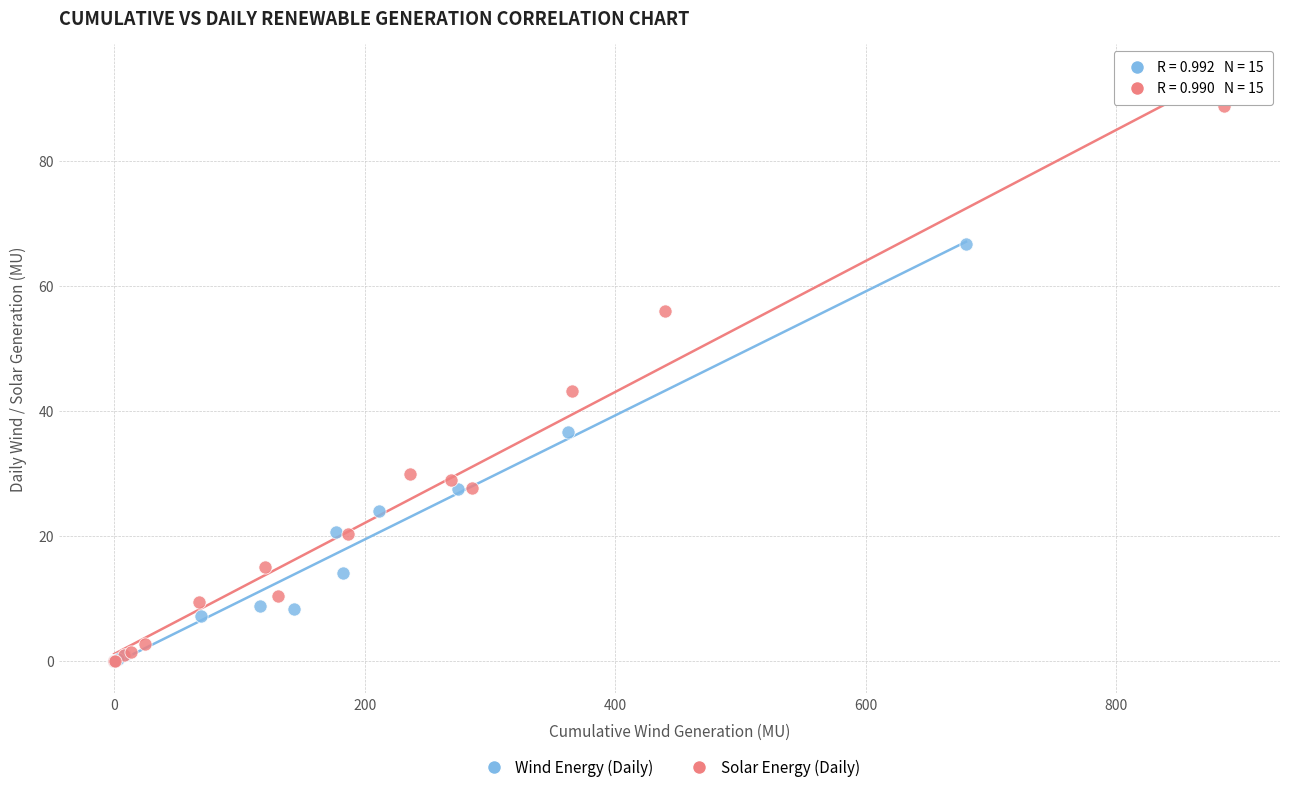

Which series has the largest Y range (max minus min)?

Solar Energy (Daily)